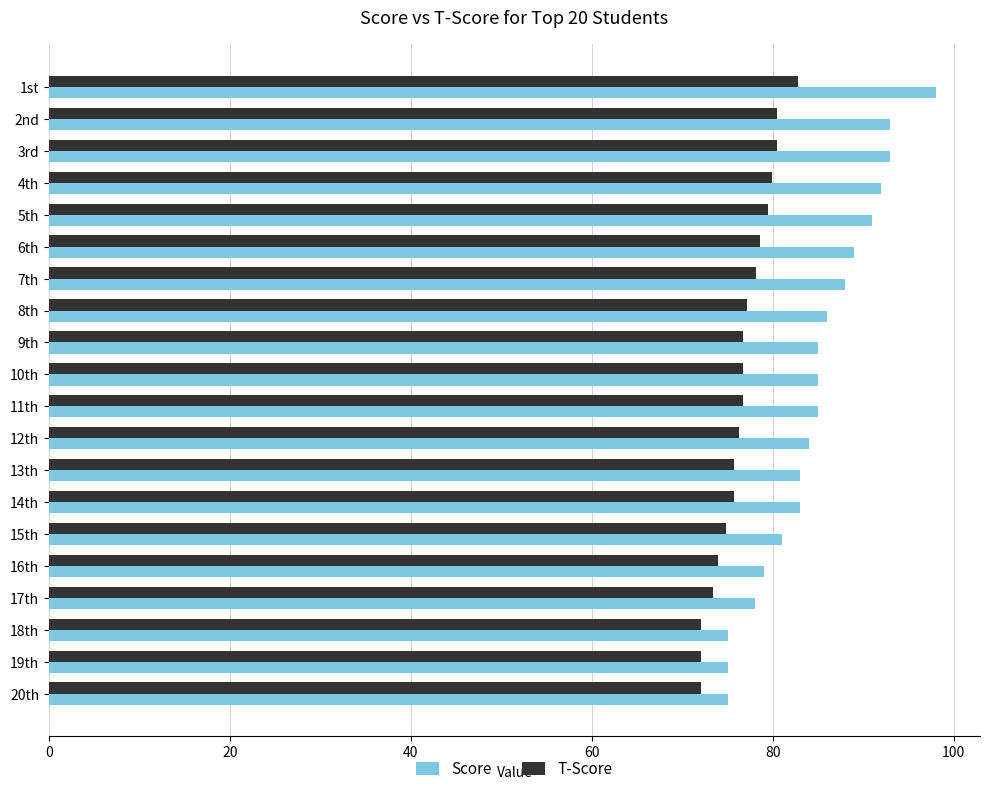

What are all the series names shown in the legend?

Score, T-Score